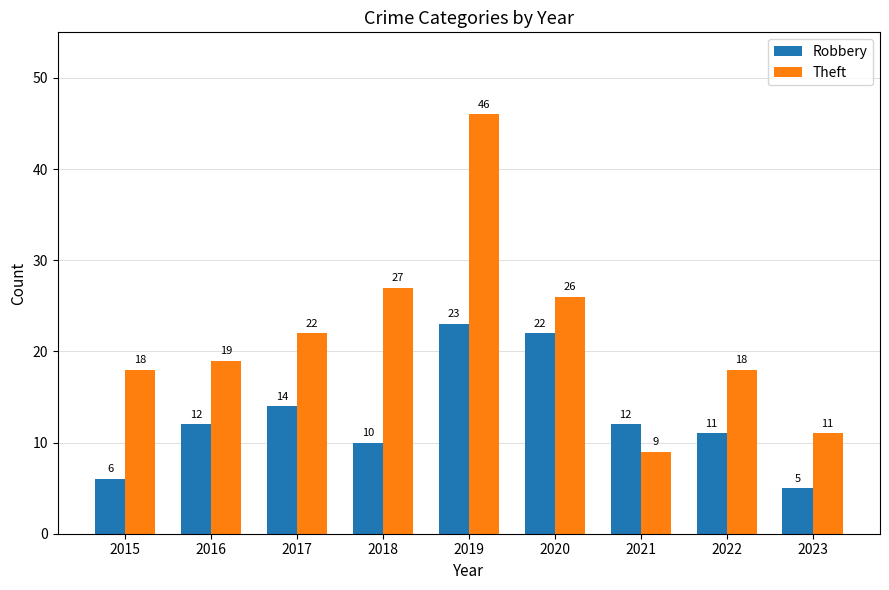

Which label corresponds to the smallest value in the chart?

2023